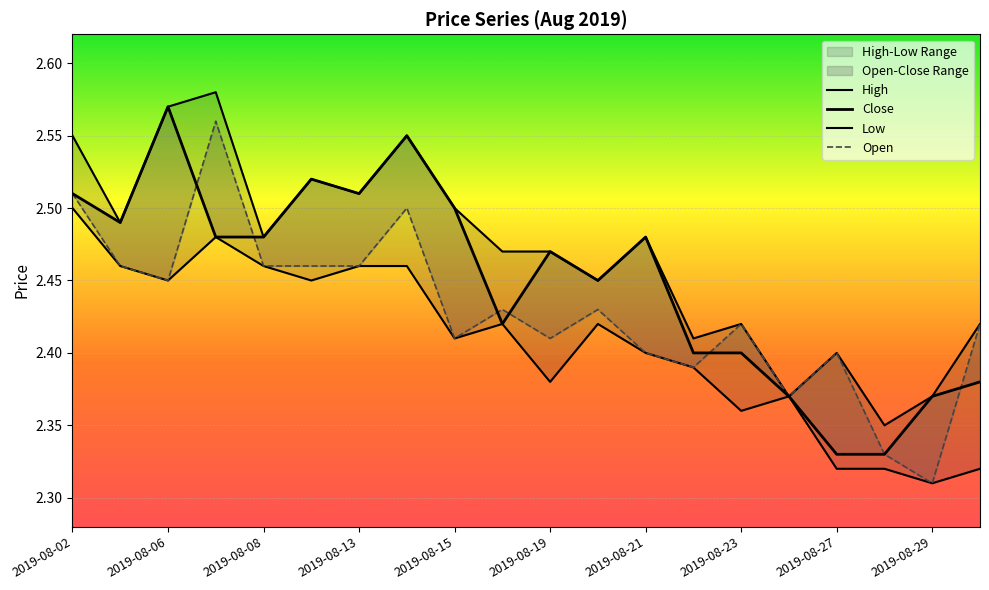

Count the number of categories in the chart.

20